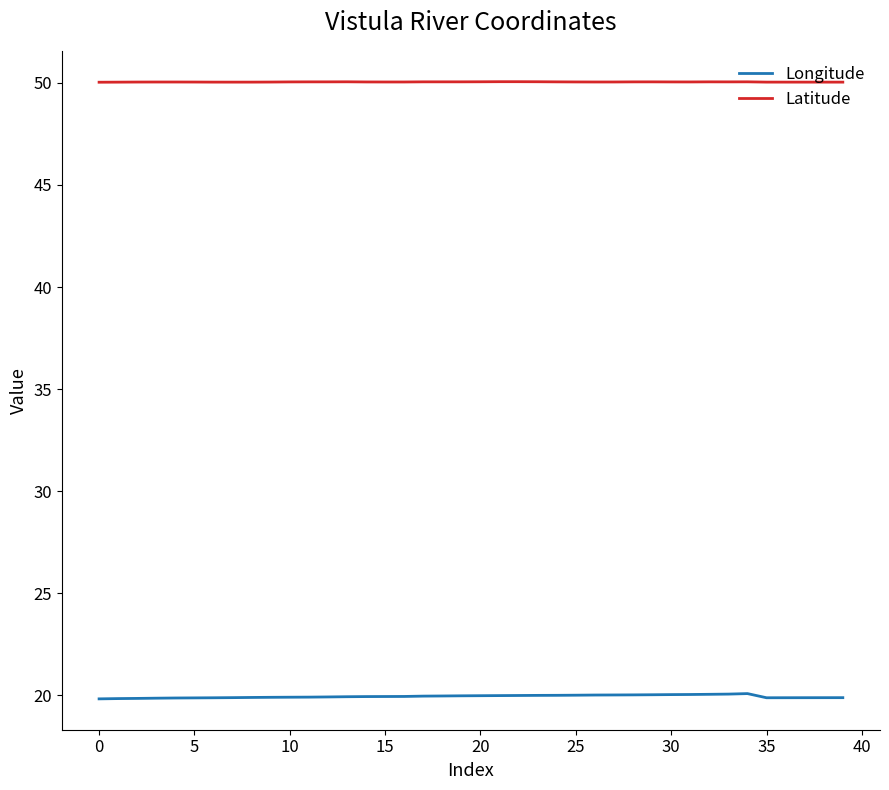

What is the maximum value shown in the chart?

50.1